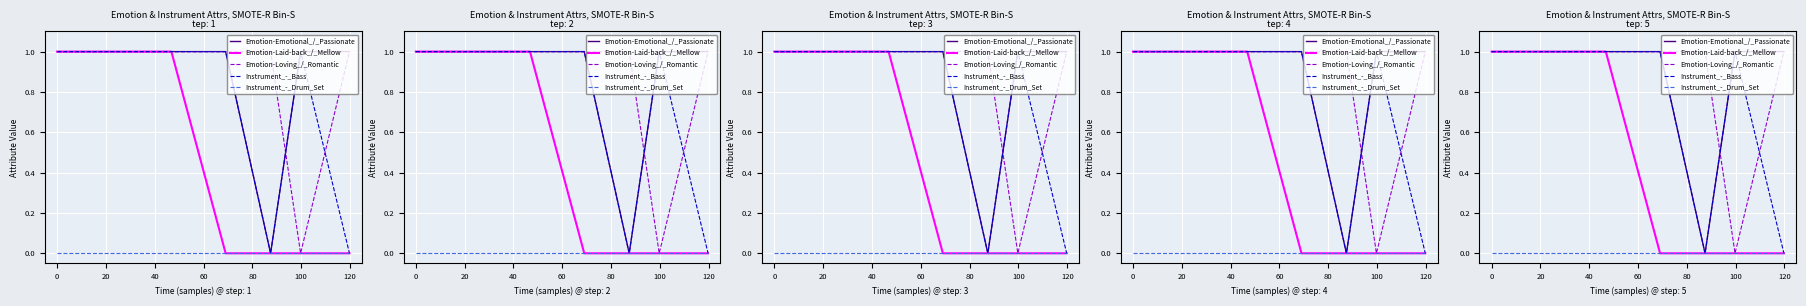

What is the difference between the maximum and minimum values in the Emotion-Loving_/_Romantic series?

1